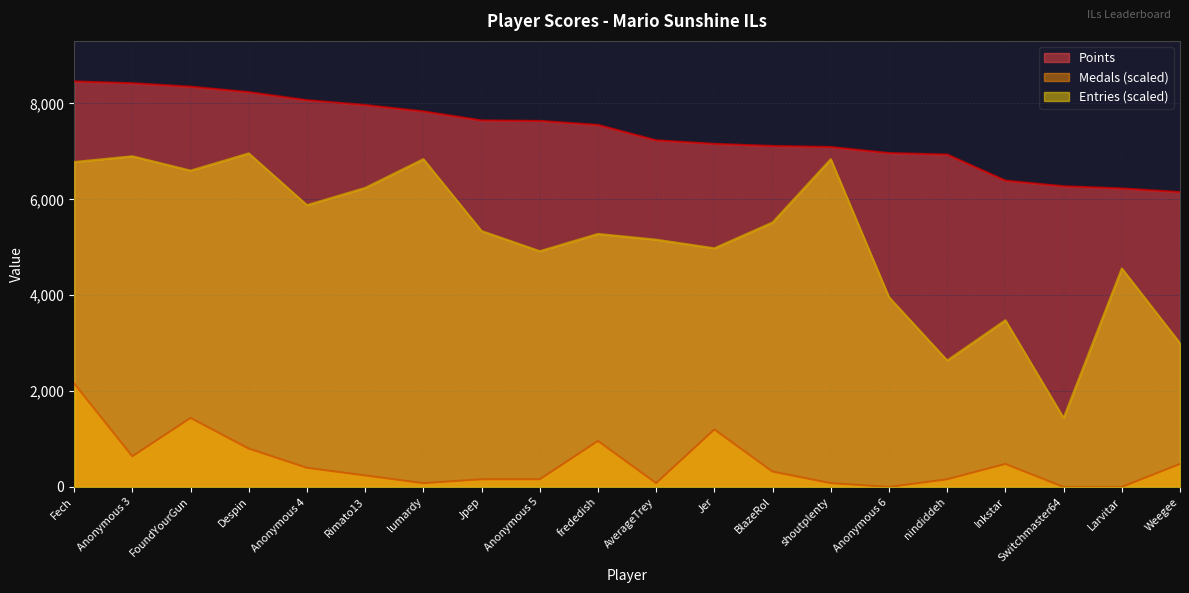

What is the difference between the maximum and minimum values in the Medals (scaled) series?

2160